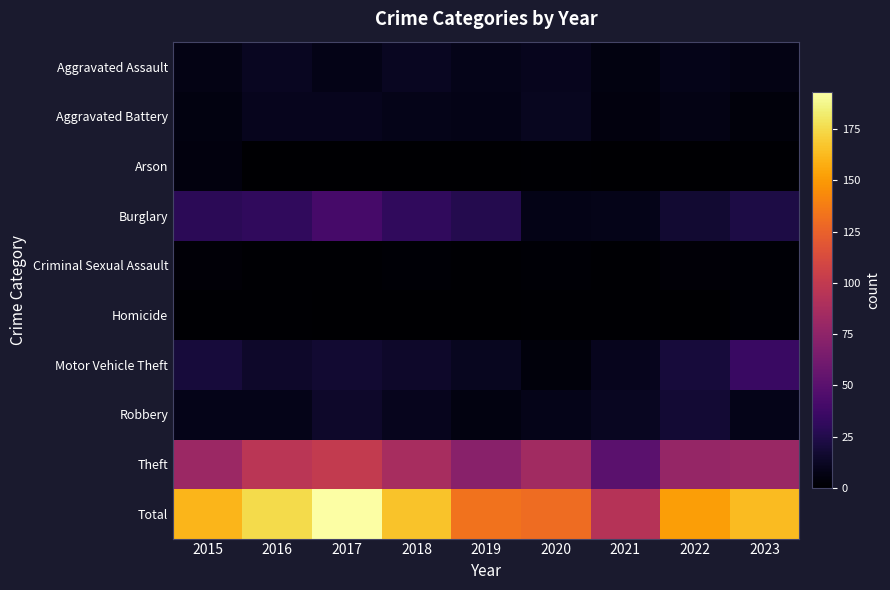

Reading left to right, what are all the values shown in this chart?

Aggravated Assault: 2015=7	2016=12	2017=8	2018=12	2019=9	2020=10	2021=6	2022=9	2023=7
Aggravated Battery: 2015=6	2016=10	2017=10	2018=9	2019=8	2020=11	2021=5	2022=7	2023=4
Arson: 2015=5	2016=0	2017=0	2018=0	2019=0	2020=1	2021=0	2022=0	2023=1
Burglary: 2015=29	2016=31	2017=41	2018=31	2019=26	2020=8	2021=9	2022=17	2023=23
Criminal Sexual Assault: 2015=3	2016=1	2017=1	2018=2	2019=1	2020=2	2021=1	2022=3	2023=2
Homicide: 2015=1	2016=1	2017=0	2018=0	2019=0	2020=1	2021=1	2022=0	2023=2
Motor Vehicle Theft: 2015=20	2016=15	2017=17	2018=15	2019=11	2020=4	2021=10	2022=20	2023=35
Robbery: 2015=9	2016=9	2017=15	2018=10	2019=6	2020=9	2021=12	2022=18	2023=9
Theft: 2015=81	2016=96	2017=101	2018=87	2019=72	2020=84	2021=50	2022=78	2023=80
Total: 2015=161	2016=175	2017=193	2018=166	2019=133	2020=130	2021=94	2022=152	2023=163